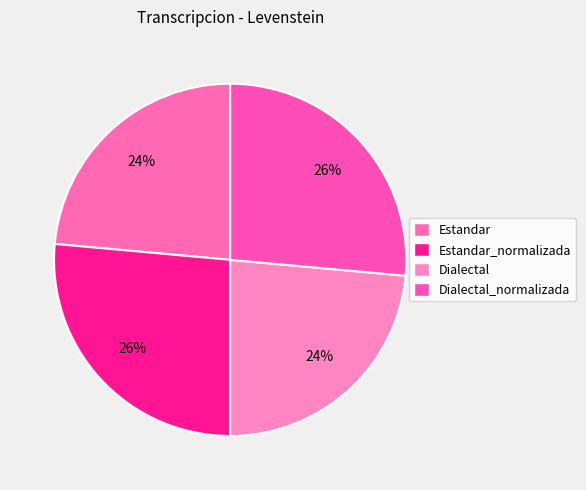

To the nearest percent, what percentage of the pie is Dialectal?

24%